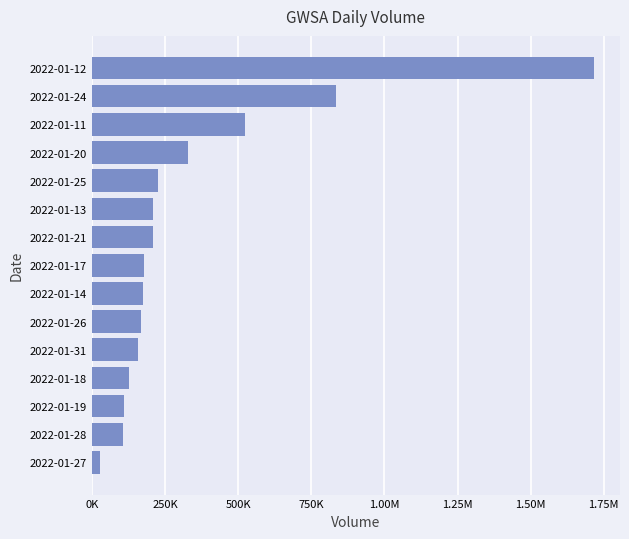

Are the bars horizontal?

Yes